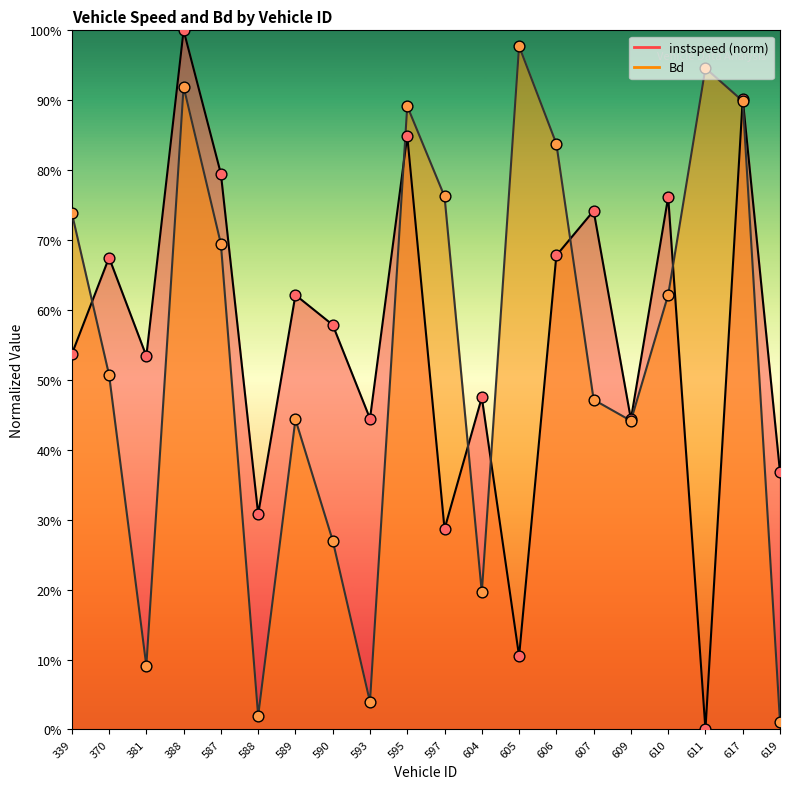

At how many categories does at least one series exceed 0?

20